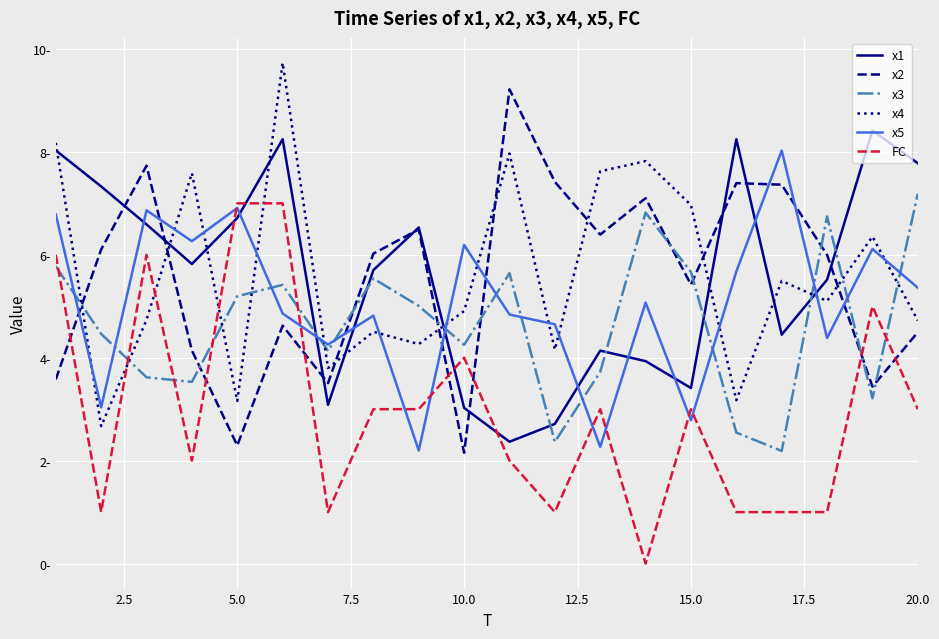

In x5, how many points are higher than both neighbors (excluding endpoints)?

7